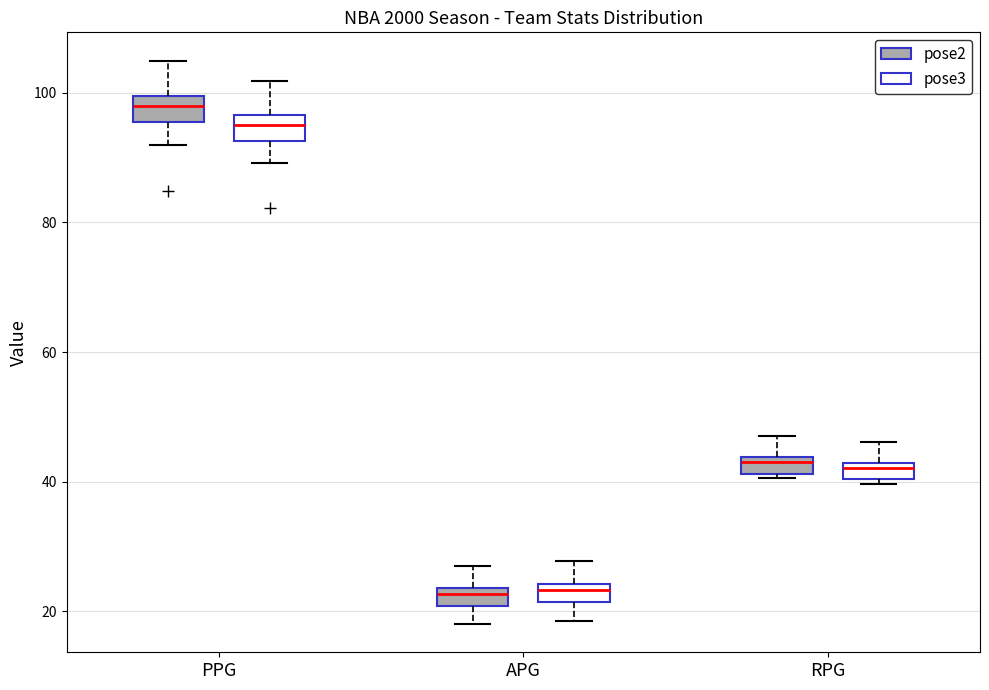

Where does the median line of the box for APG (pose2) sit on the y-axis? The values are not printed on the chart, so give them approximately, as read against the axis.

22